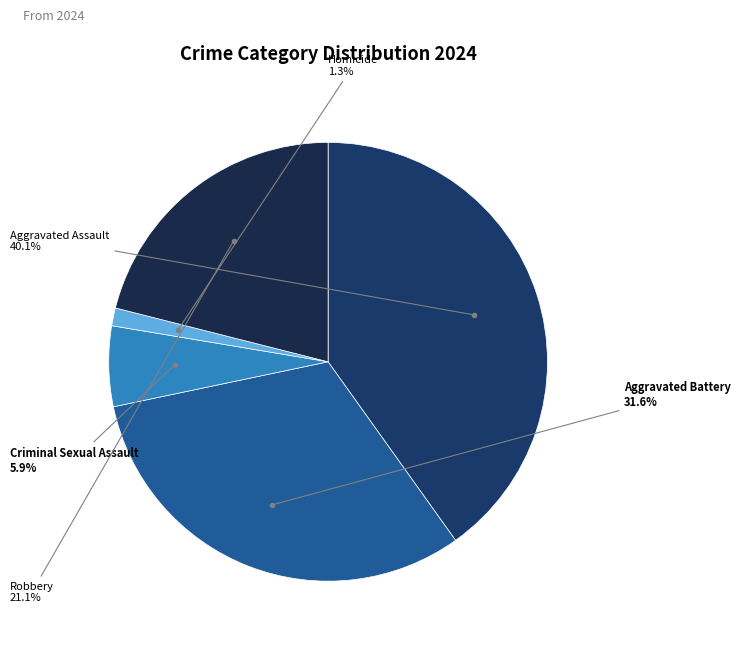

How many slices are in this pie chart?

5